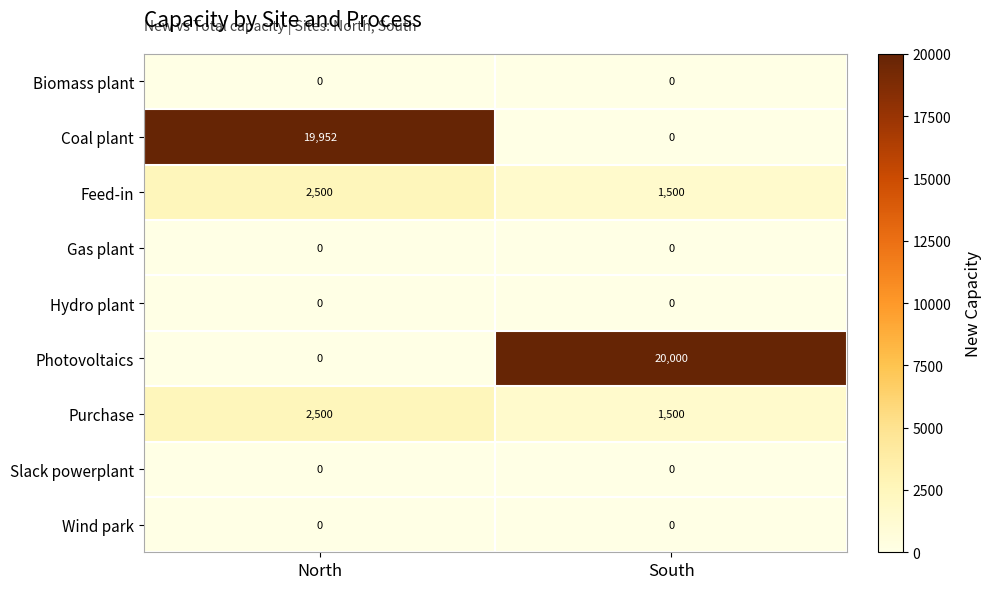

What is the greatest value displayed?

20000